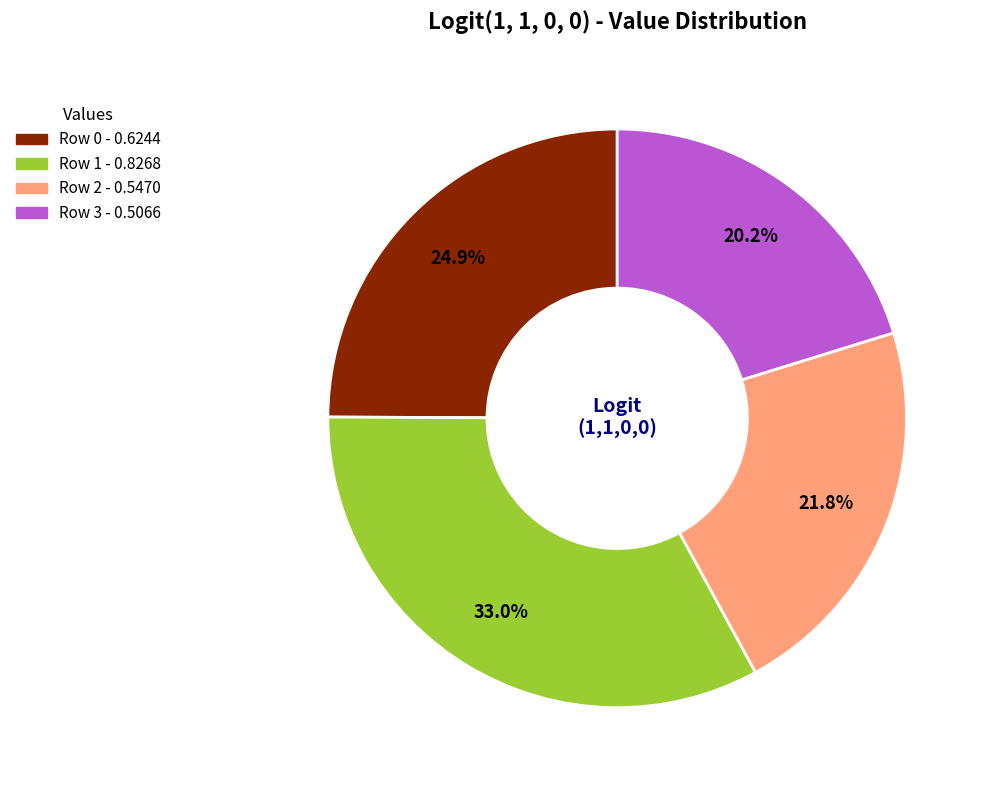

Count the number of slices in the pie.

4